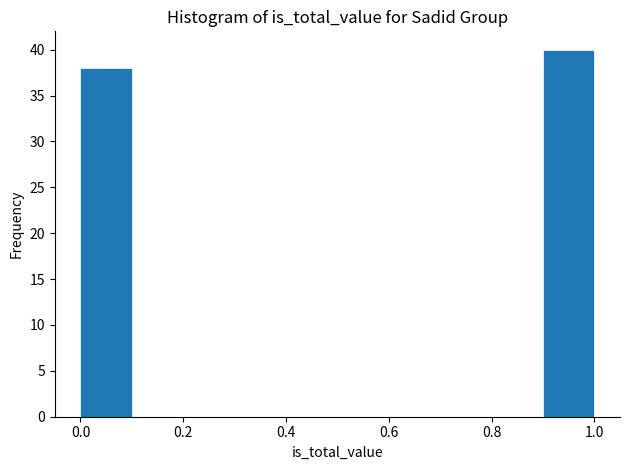

Over which range of the x-axis is the bar tallest?

0.9 to 1.0